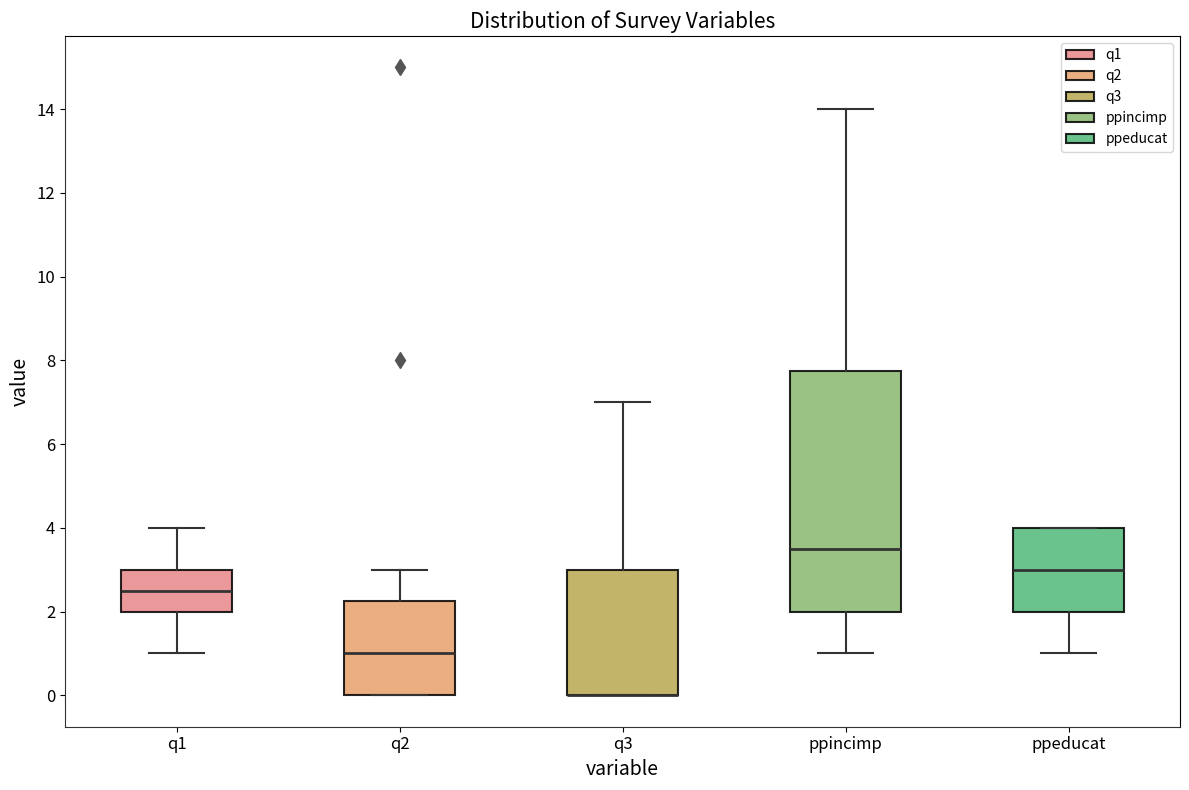

Reading left to right, read every box against the y-axis: the position of its median line, the range the box covers, and the ends of its whiskers. The values are not printed on the chart, so give them approximately, as read against the axis.

q1: median 2.6, box 2.0 to 3.0, whiskers 1.0 to 4.0
q2: median 1.0, box 0.0 to 2.2, whiskers 0.0 to 3.0
q3: median 0.0 (drawn on the box's lower edge), box 0.0 to 3.0, whiskers 0.0 to 7.0
ppincimp: median 3.6, box 2.0 to 7.8, whiskers 1.0 to 14.0
ppeducat: median 3.0, box 2.0 to 4.0, whiskers 1.0 to 4.0